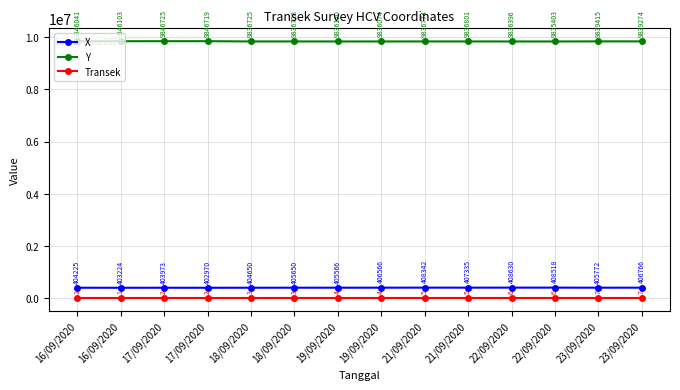

Which series changed the most between 16/09/2020 and 23/09/2020?

Y